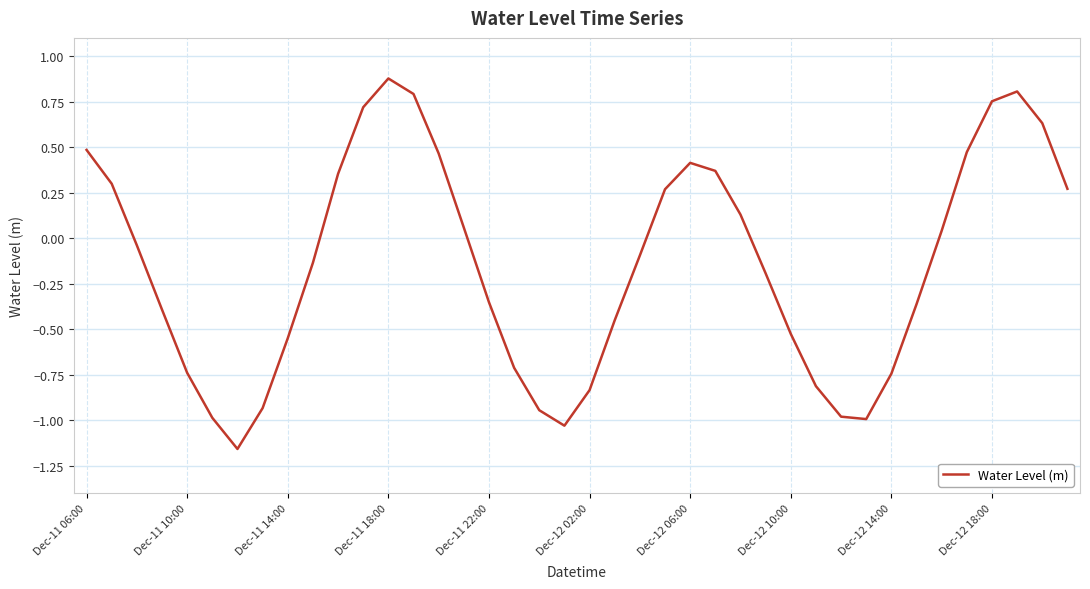

What is the greatest value displayed?

0.9